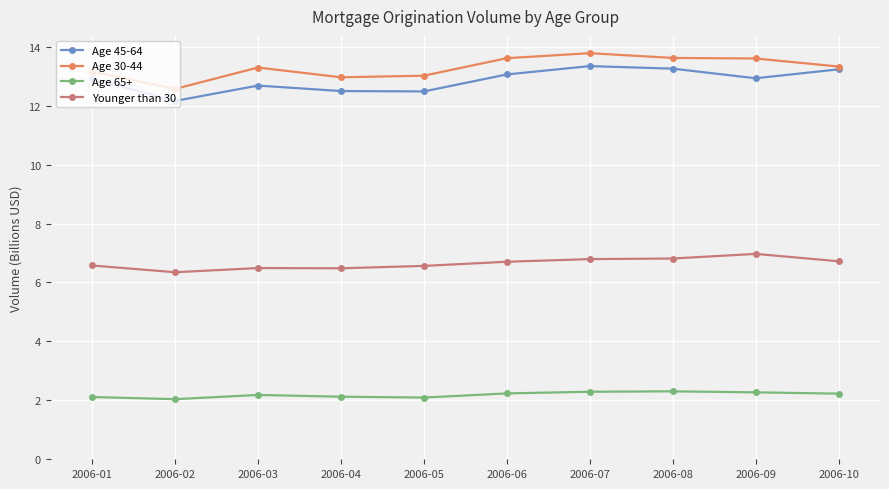

Is it true that Younger than 30 equals 6.8 at 2006-07?

True